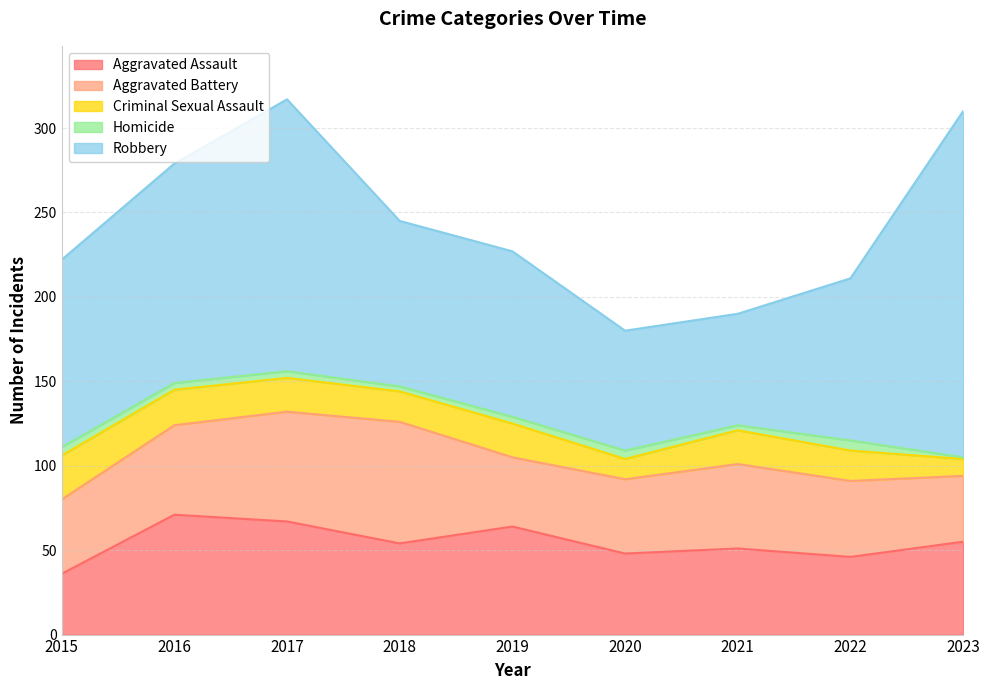

The Aggravated Battery series shows 19 at 2015. True or false?

False